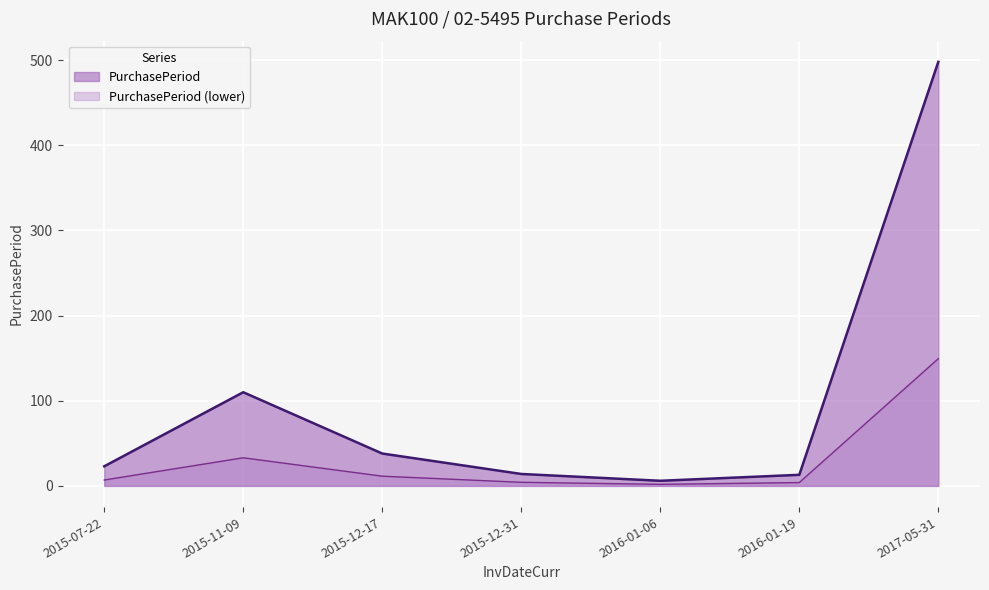

What is the change in value from 2015-12-31 to 2016-01-19?

-1